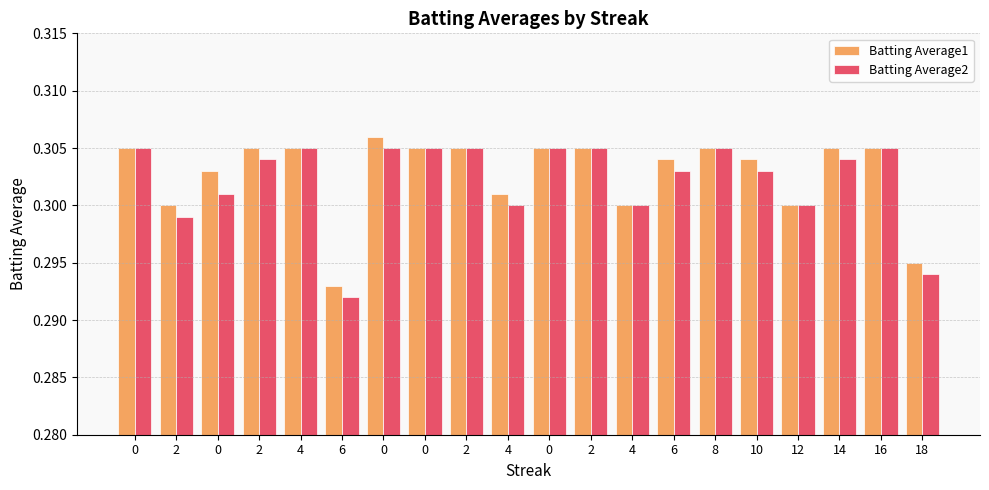

Does the chart contain any negative values?

No